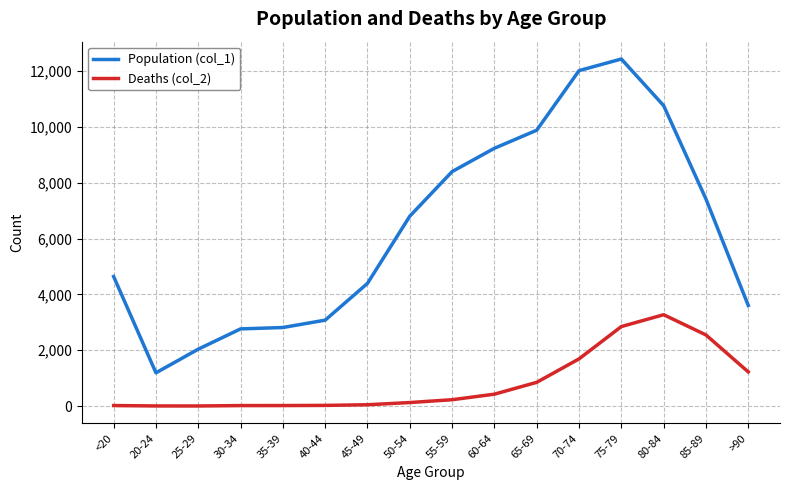

True or false: Population (col_1) and Deaths (col_2) cross at least once.

False